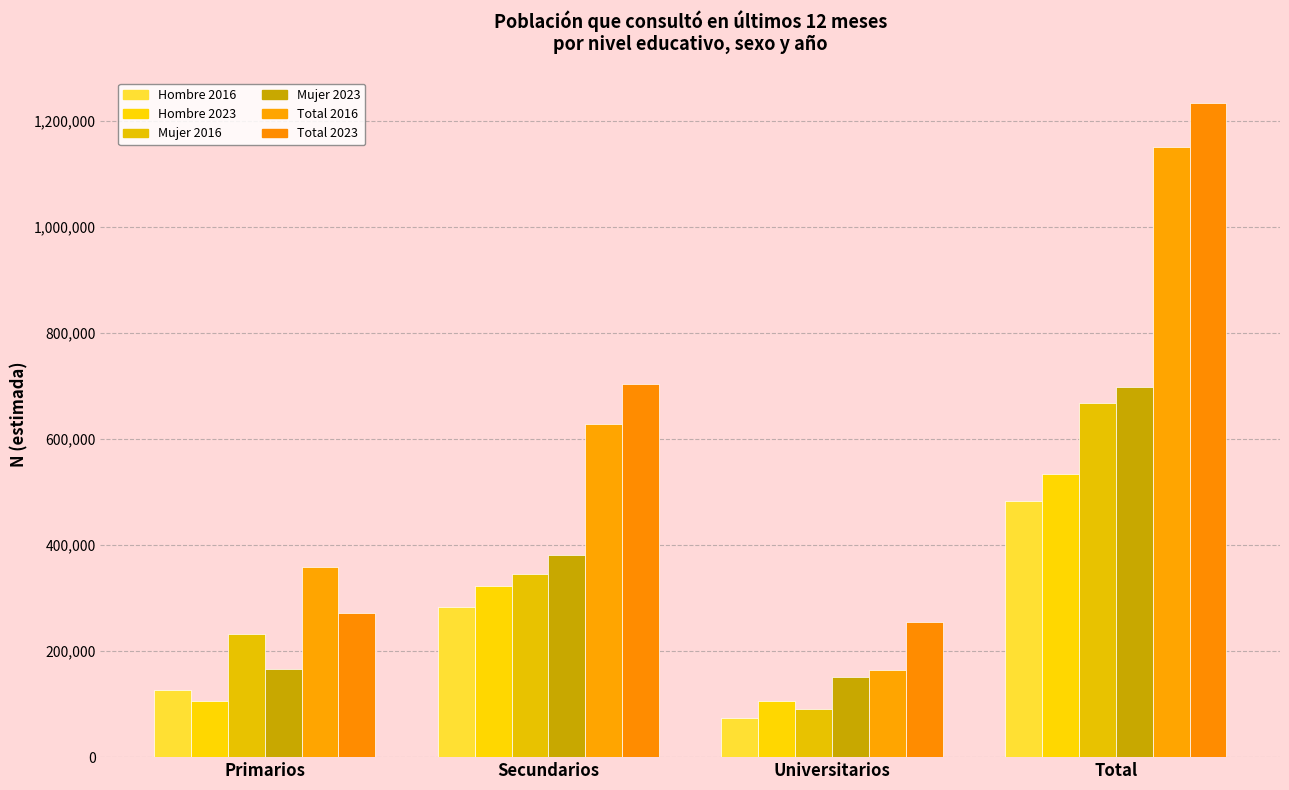

What is the total value across all series at Universitarios?

840357